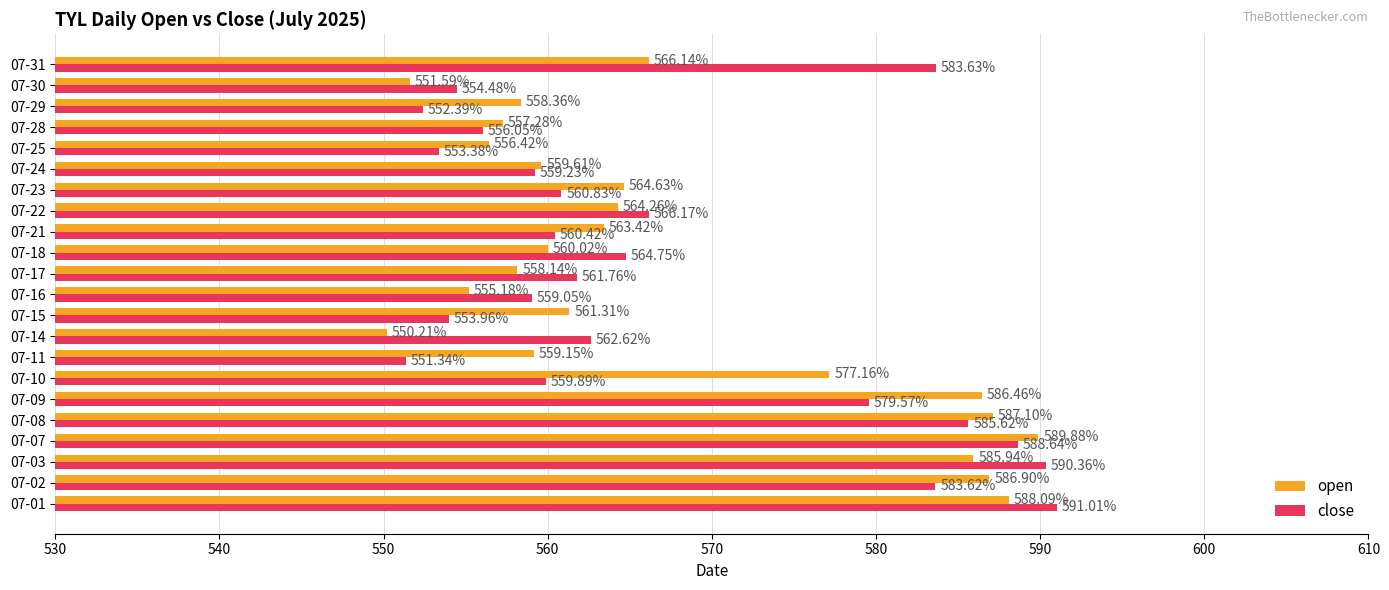

Which series has the largest total across all categories?

open